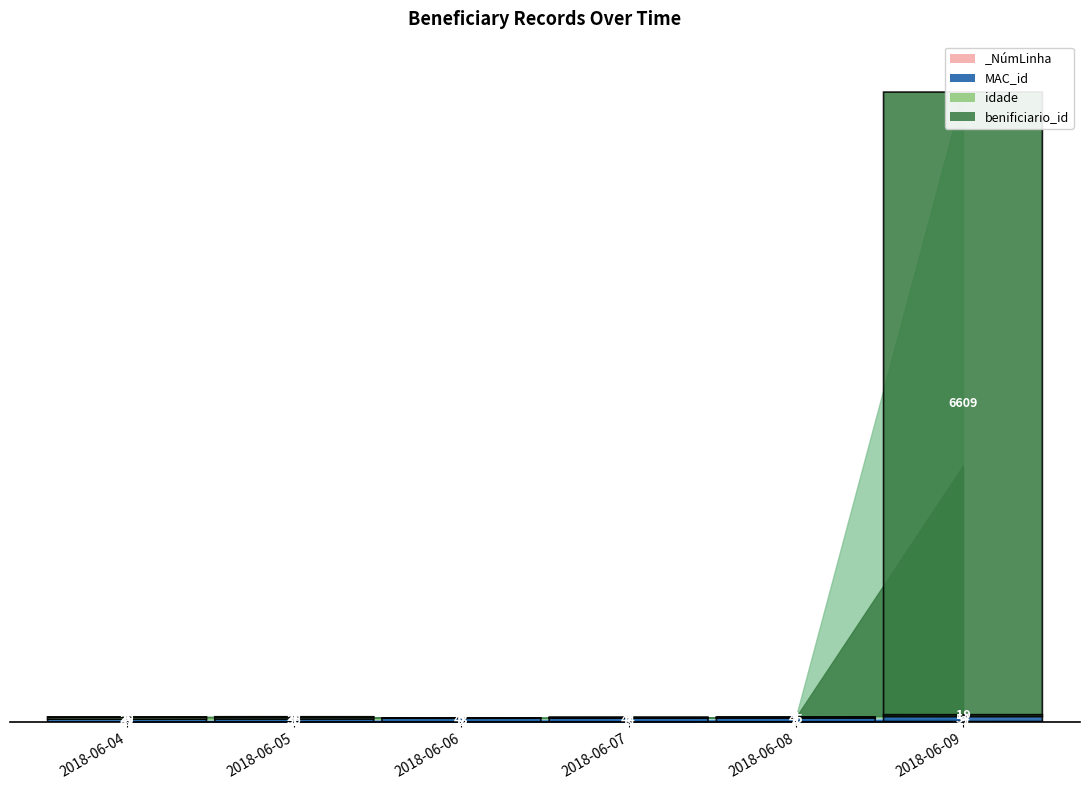

What is the difference between the highest and lowest values at 2018-06-07?

41